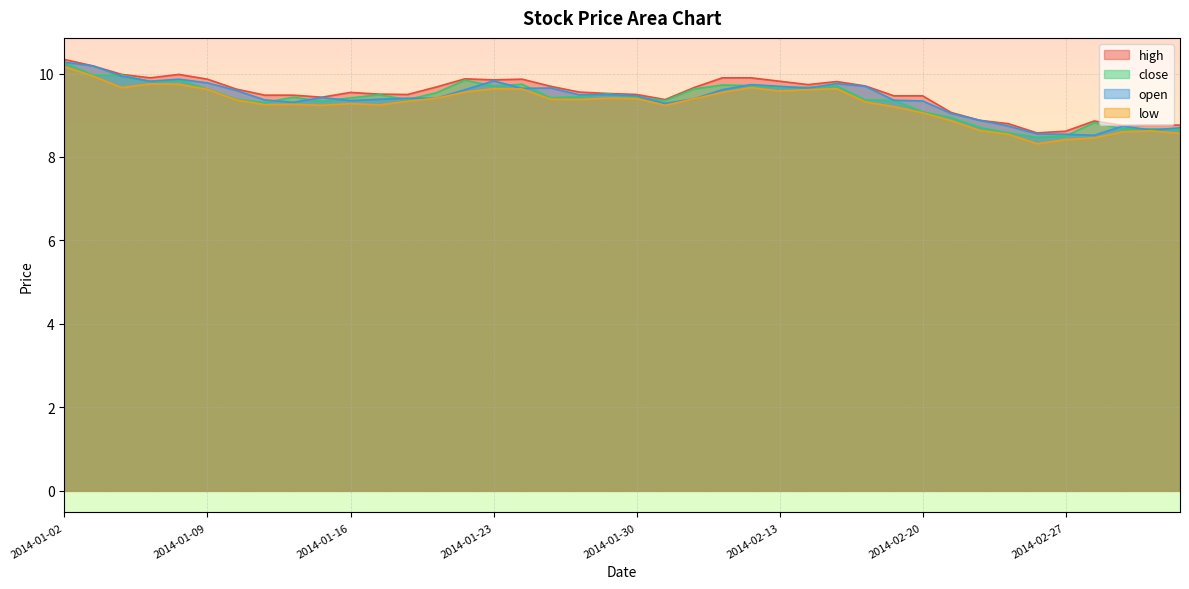

What are all the series names shown in the legend?

high, close, open, low